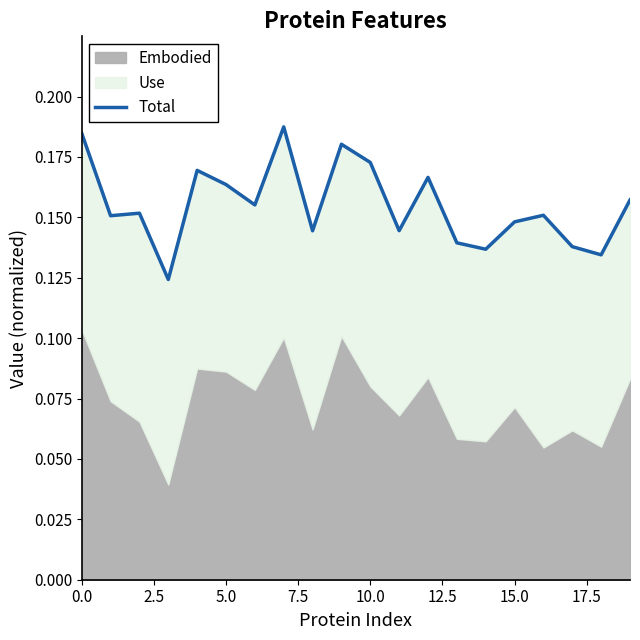

The value at 2.5 is 0.0. True or false?

False